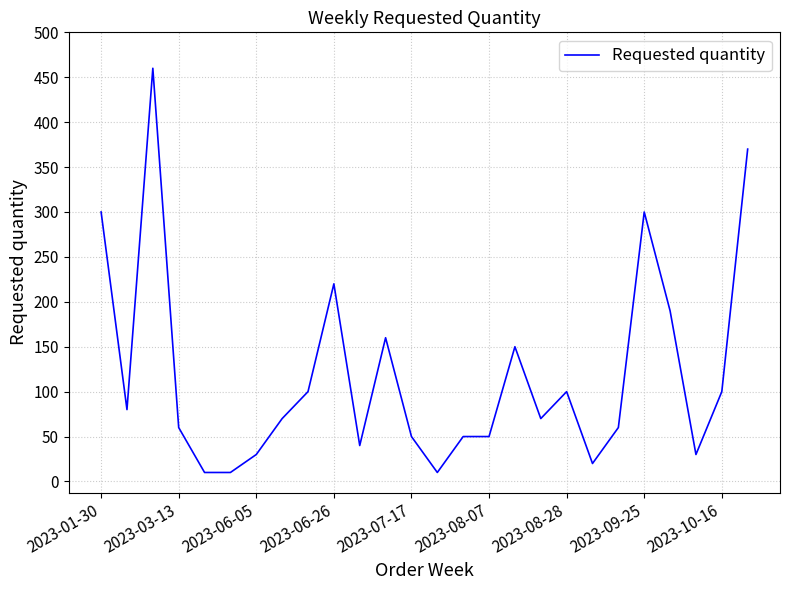

Reading left to right, transcribe all the data shown in this chart.

300	80	460	60	10	10	30	70	100	220	40	160	50	10	50	50	150	70	100	20	60	300	190	30	100	370